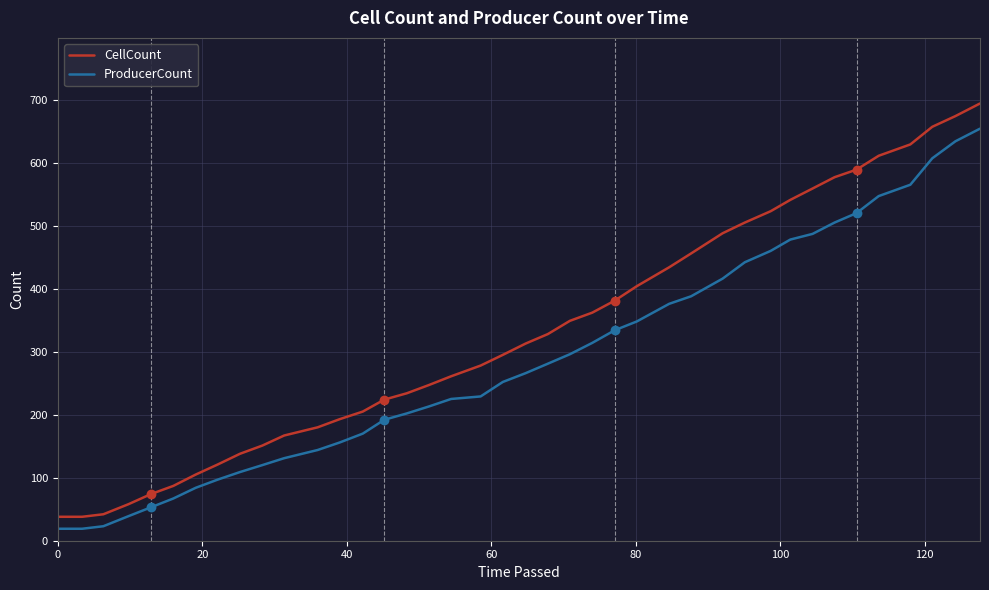

Which series has the largest range (max minus min)?

CellCount